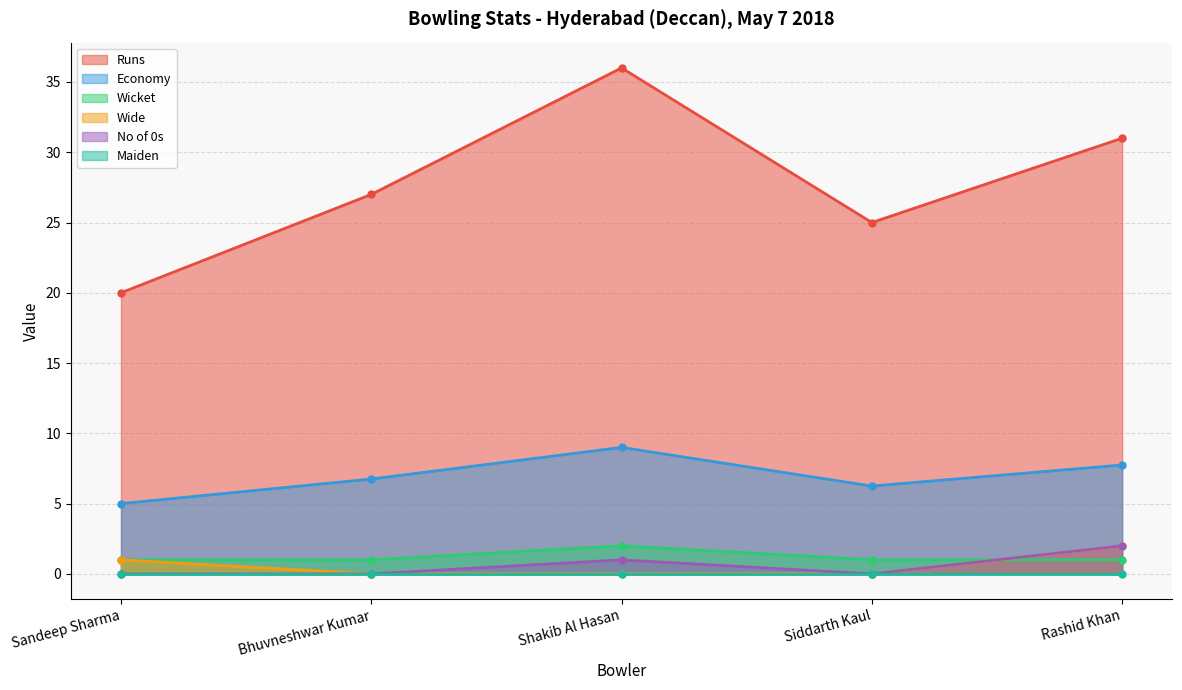

Is the value of Economy at Sandeep Sharma greater than the value of Wicket at Sandeep Sharma?

Yes